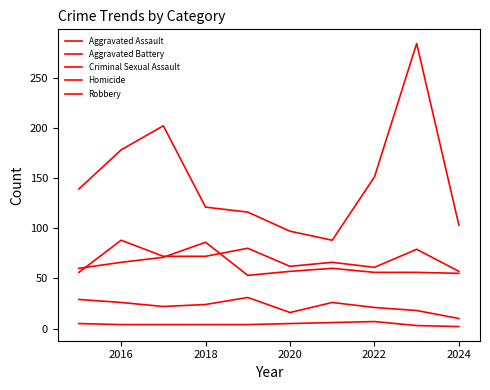

Reading right to left, extract all data points from this chart.

Aggravated Assault: 57	79	61	66	62	80	72	72	88	56
Aggravated Battery: 55	56	56	60	57	53	86	71	66	60
Criminal Sexual Assault: 10	18	21	26	16	31	24	22	26	29
Homicide: 2	3	7	6	5	4	4	4	4	5
Robbery: 103	284	151	88	97	116	121	202	178	139